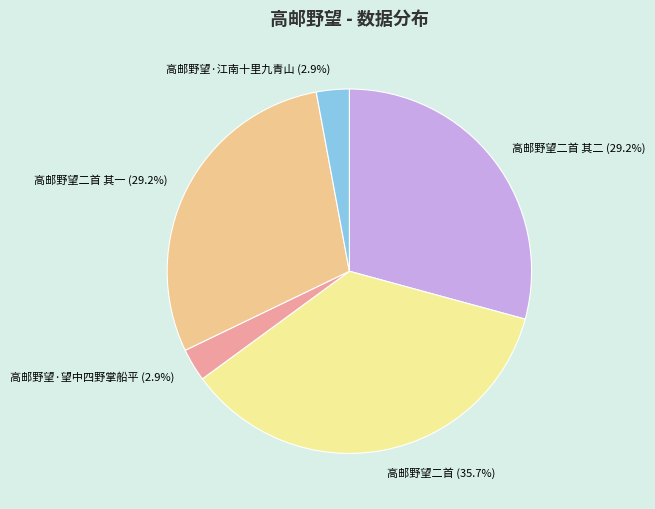

How much of the chart is everything except 高邮野望·望中四野掌船平?

97.1%